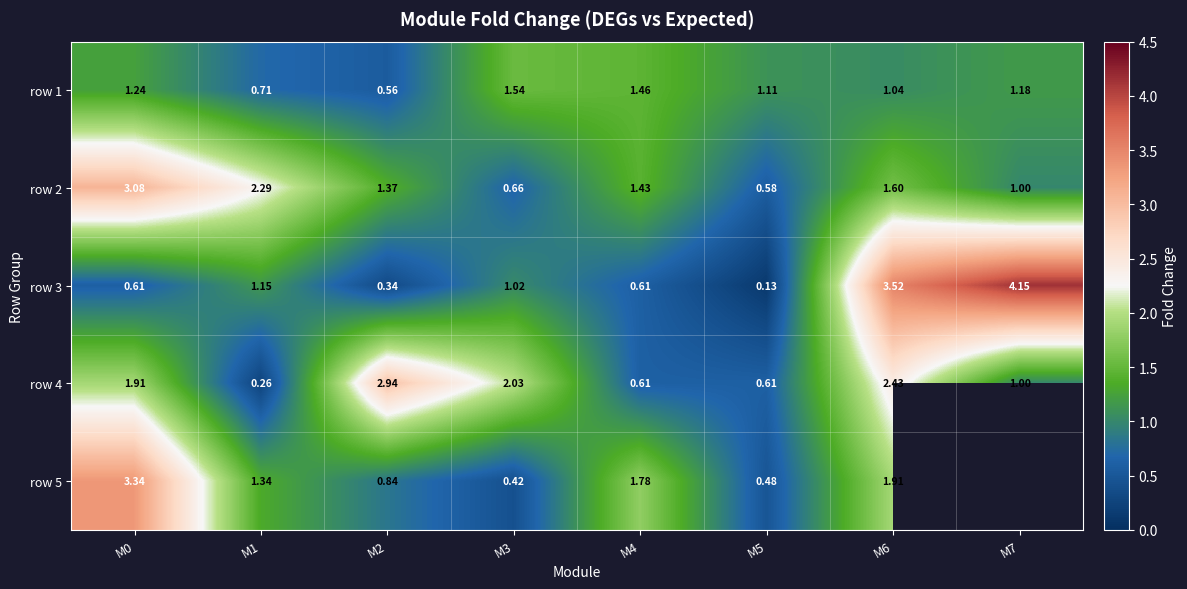

Where does the row 4 series first go above 1?

M0